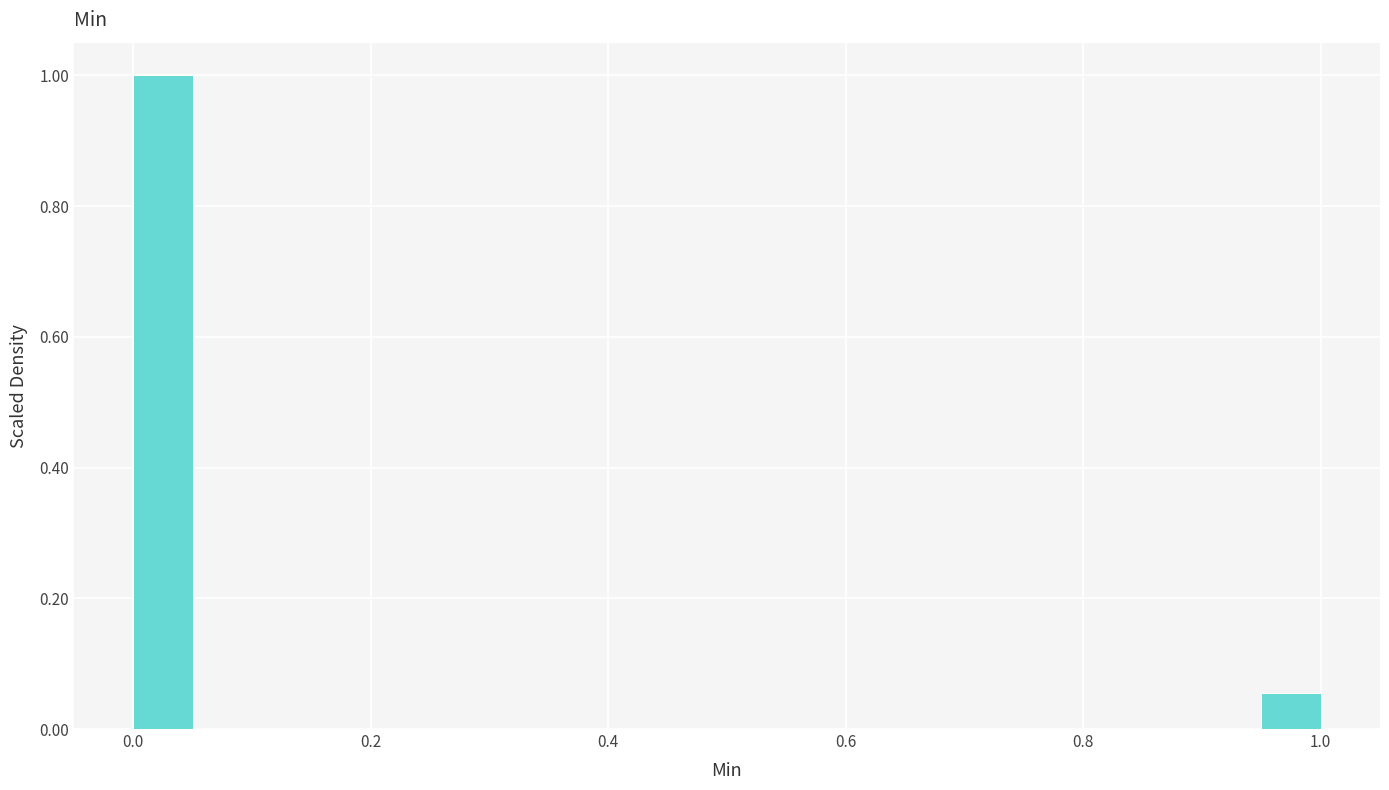

Around what value on the x-axis is the tallest bar? Give the approximate position of its centre, as read against the axis.

0.02